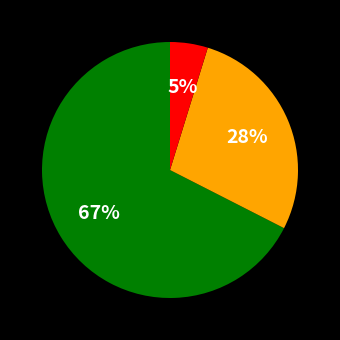

To the nearest percent, what is the average slice percentage?

33%